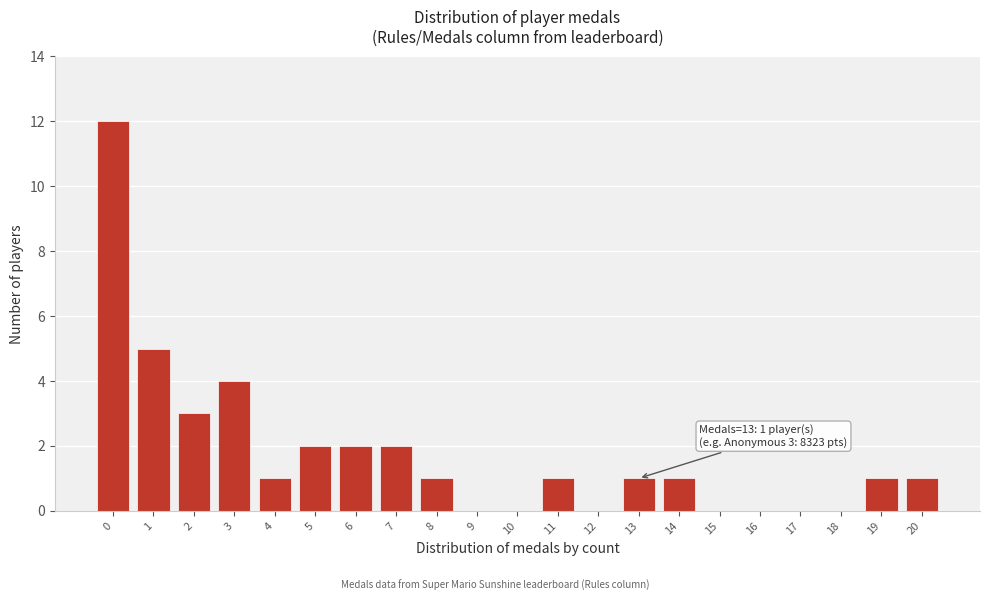

Reading left to right, transcribe all the data shown in this chart.

0=12	1=5	2=3	3=4	4=1	5=2	6=2	7=2	8=1	9=0	10=0	11=1	12=0	13=1	14=1	15=0	16=0	17=0	18=0	19=1	20=1